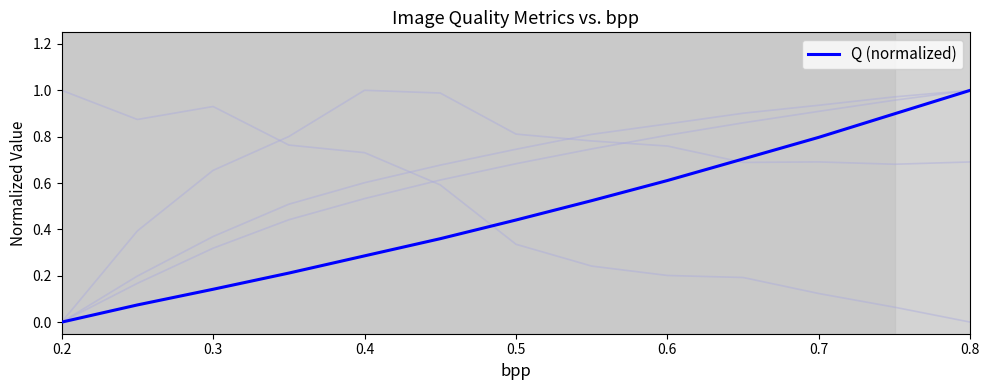

Reading left to right, list all the values displayed in this chart.

0.0	0.1	0.1	0.2	0.3	0.4	0.4	0.5	0.6	0.7	0.8	0.9	1.0